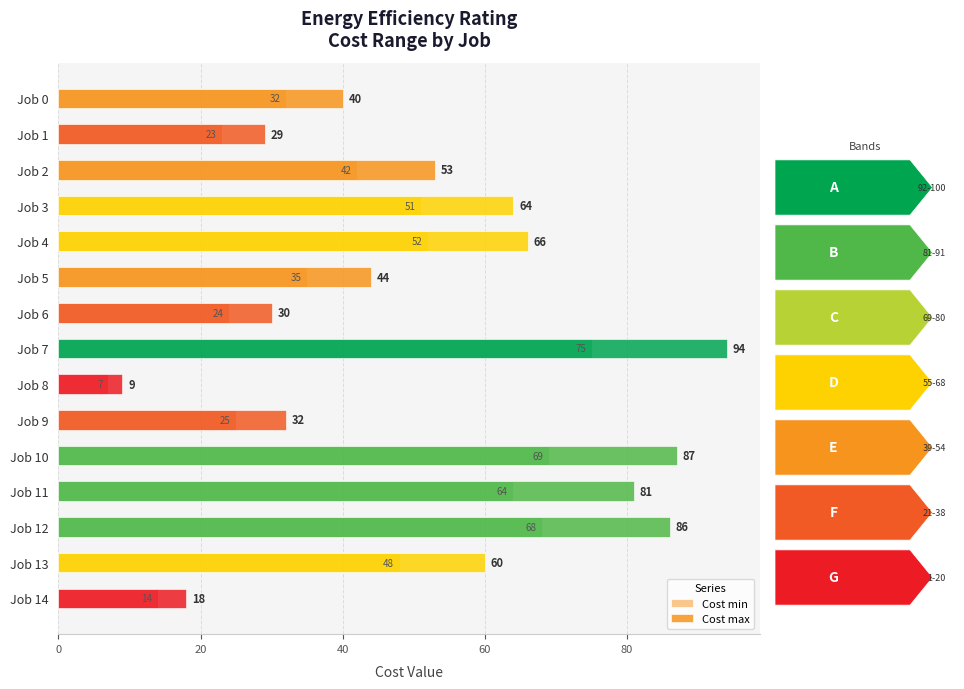

How many data points in Cost min are above 42?

7